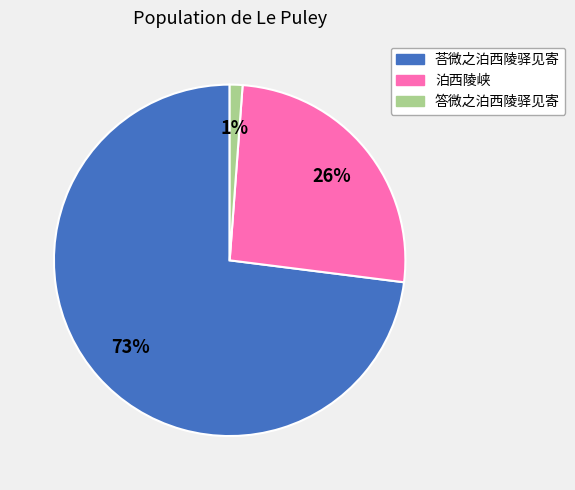

What percentage is the 荅微之泊西陵驿见寄 slice, to the nearest percent?

73%